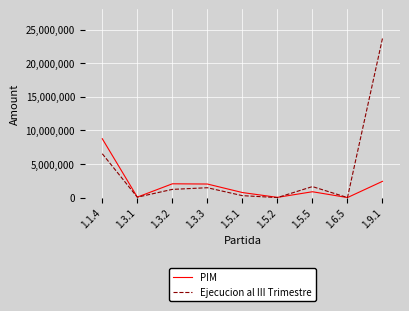

The Ejecucion al III Trimestre series shows 68007.3 at 1.3.1. True or false?

True